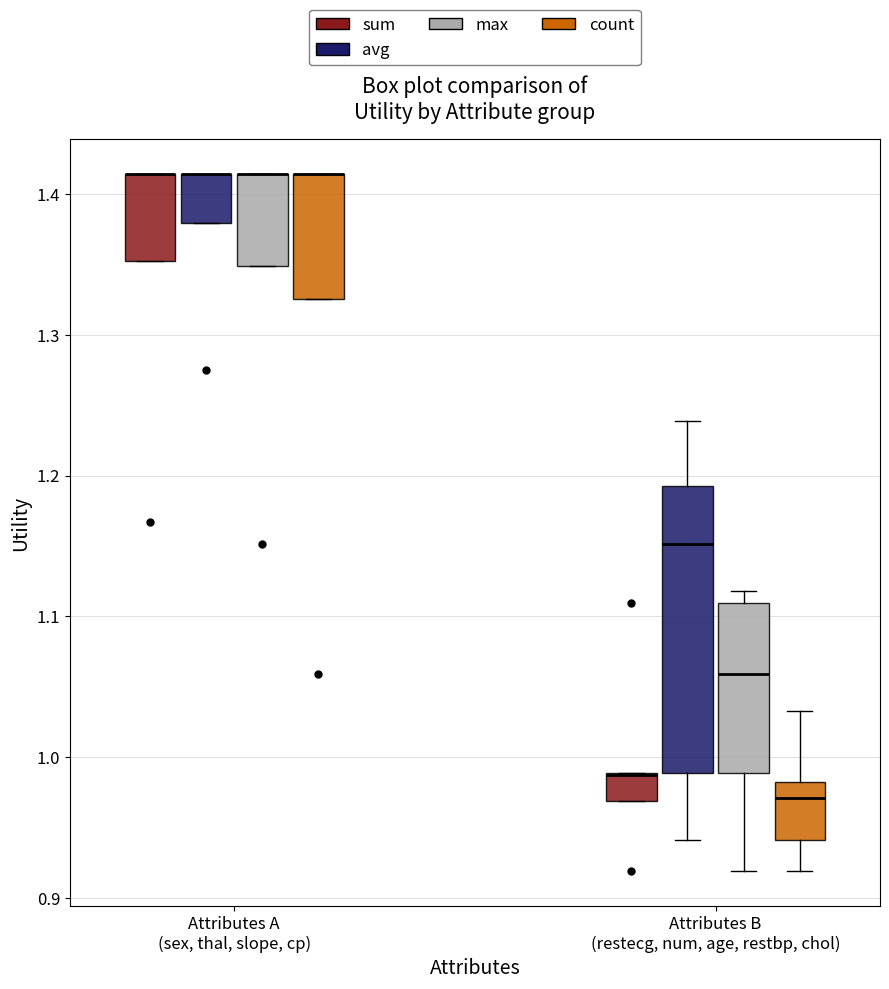

Comparing the boxes themselves (not the whiskers), which one is the tallest?

Attributes B (restecg, num, age, restbp, chol) (avg)